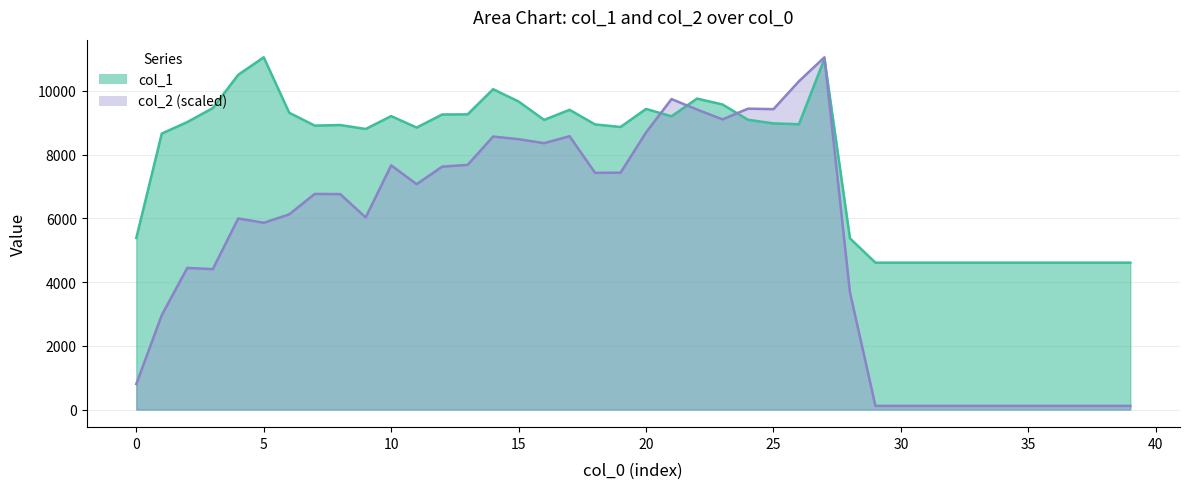

How many times do col_2 and col_1 cross each other?

4